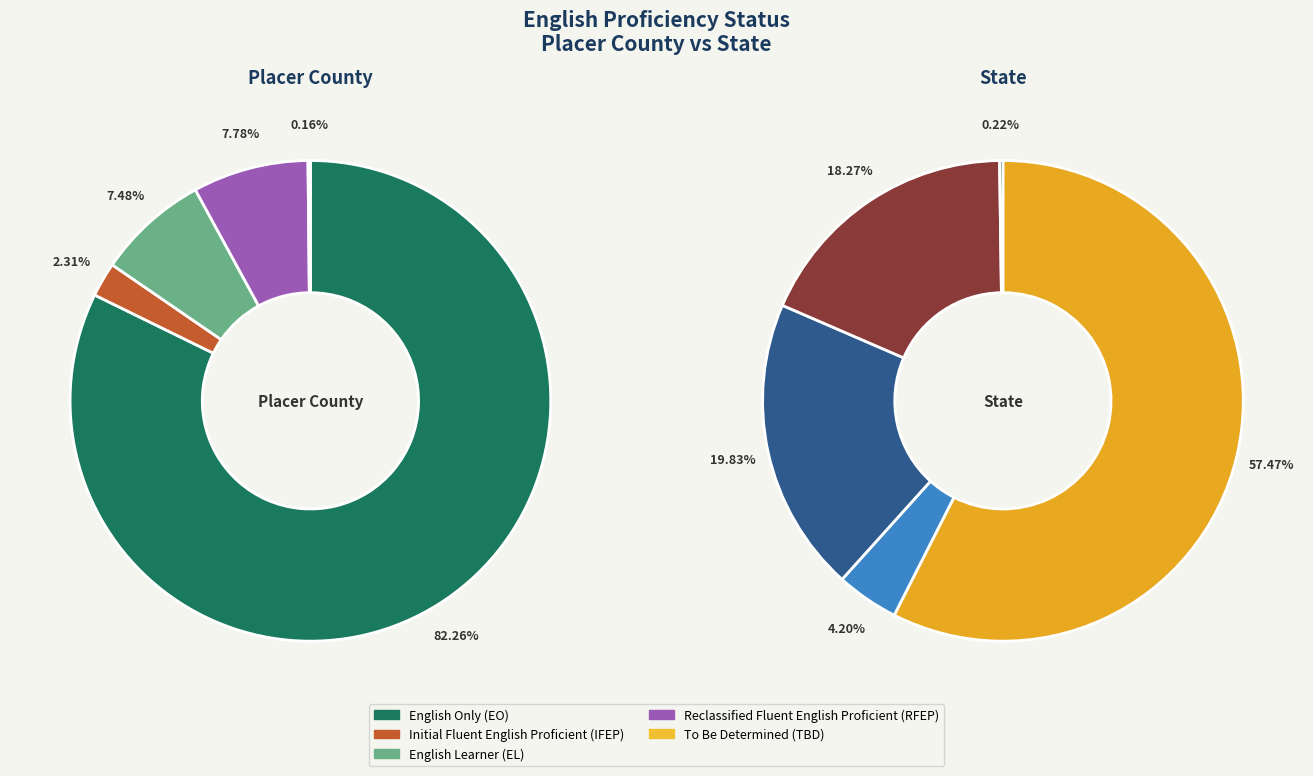

To the nearest percent, what is the combined percentage of Placer County and State?

100%